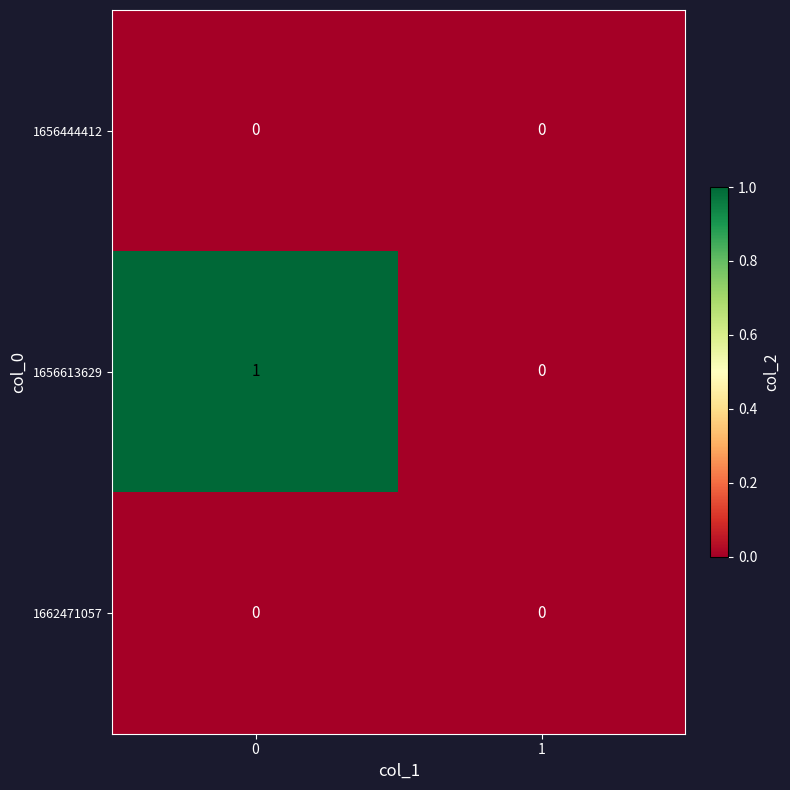

Which series has the largest total across all categories?

1656613629